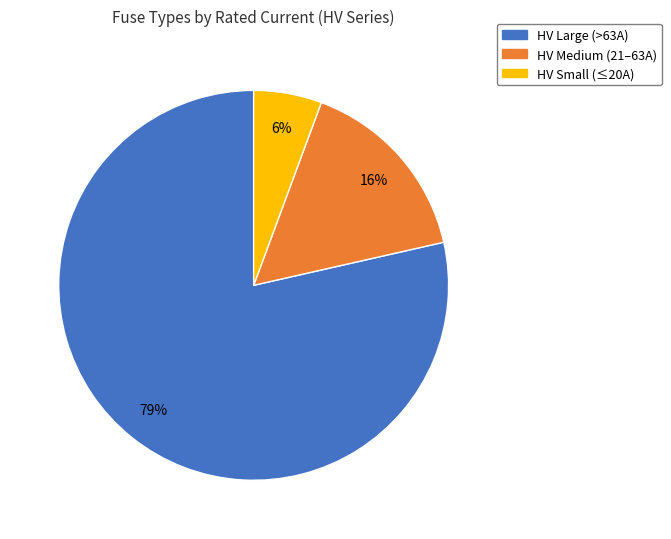

Does any single category account for the majority?

Yes